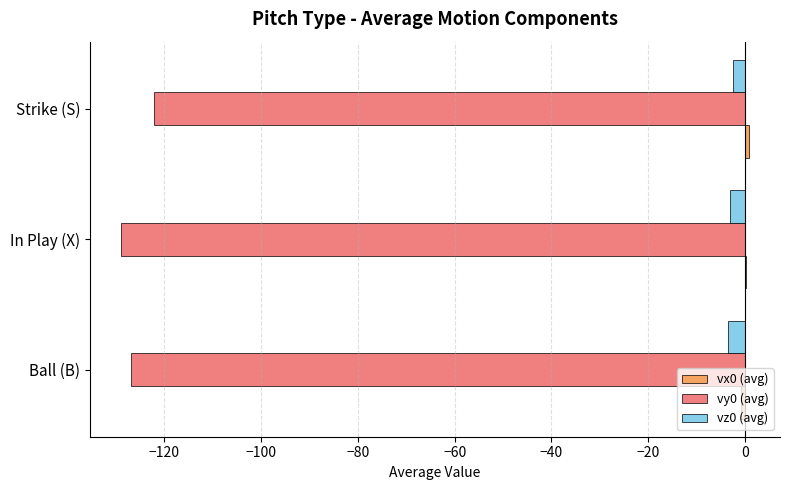

Count the number of categories in the chart.

3